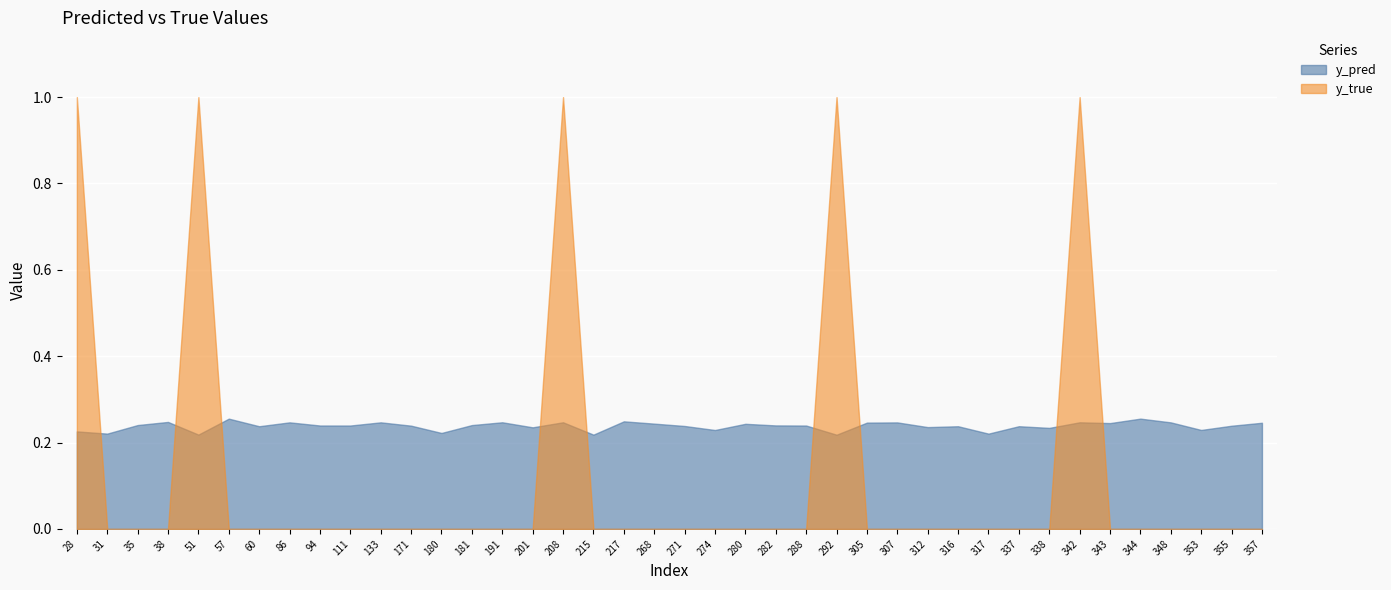

Reading right to left, list all the values displayed in this chart.

y_pred: 0.2	0.2	0.2	0.2	0.3	0.2	0.2	0.2	0.2	0.2	0.2	0.2	0.2	0.2	0.2	0.2	0.2	0.2	0.2	0.2	0.2	0.2	0.2	0.2	0.2	0.2	0.2	0.2	0.2	0.2	0.2	0.2	0.2	0.2	0.3	0.2	0.2	0.2	0.2	0.2
y_true: 0.0	0.0	0.0	0.0	0.0	0.0	1.0	0.0	0.0	0.0	0.0	0.0	0.0	0.0	1.0	0.0	0.0	0.0	0.0	0.0	0.0	0.0	0.0	1.0	0.0	0.0	0.0	0.0	0.0	0.0	0.0	0.0	0.0	0.0	0.0	1.0	0.0	0.0	0.0	1.0